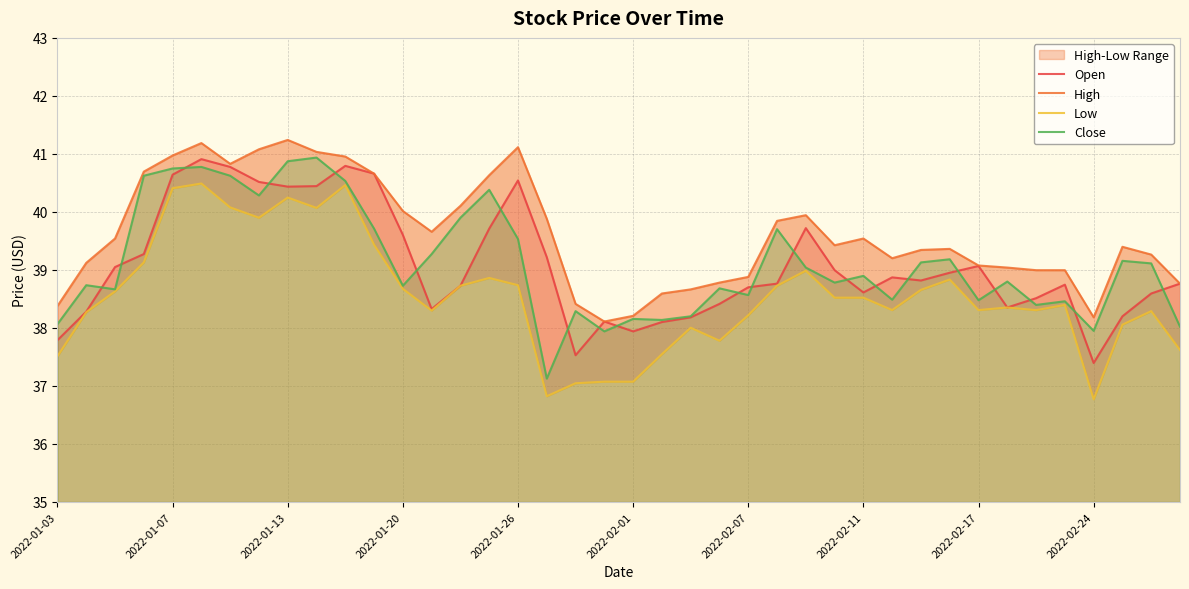

How many values in the Low series are below 38?

9